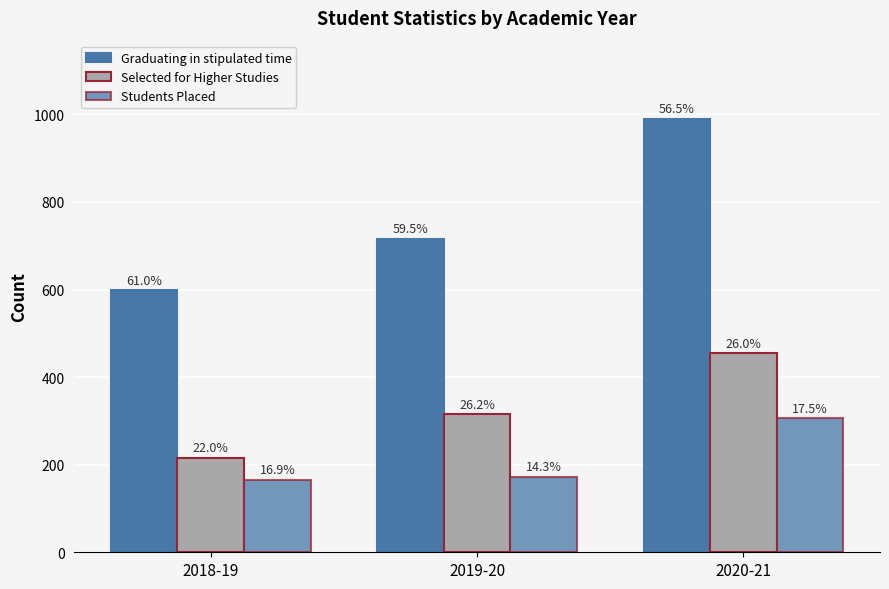

At 2018-19, list the series in order from smallest to largest.

Students Placed, Selected for Higher Studies, Graduating in stipulated time